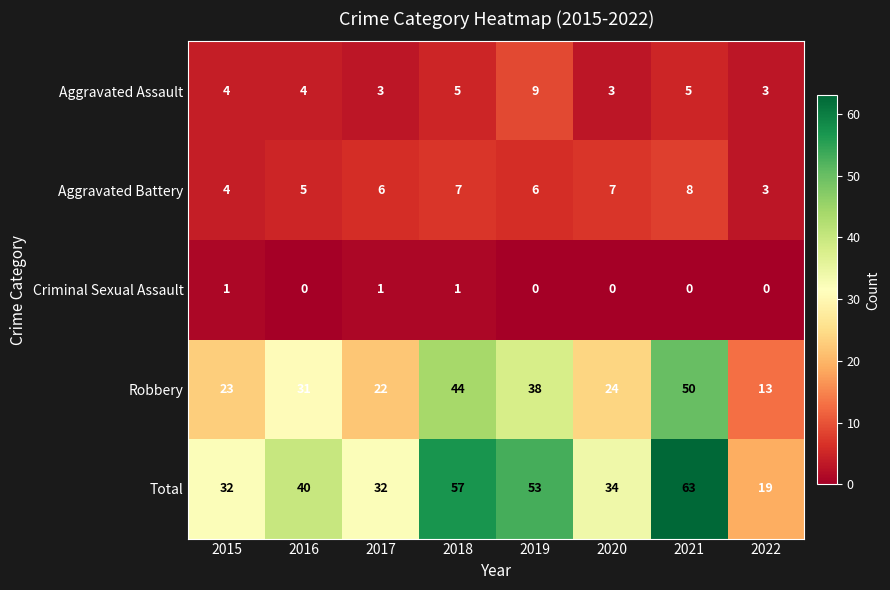

Between 2018 and 2019, which series saw the biggest shift?

Robbery